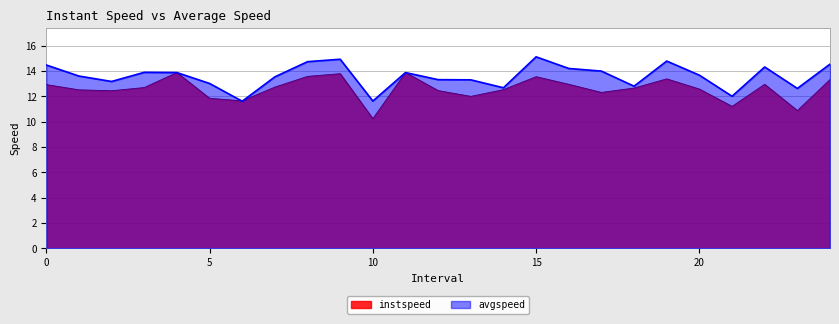

Reading right to left, extract all data points from this chart.

instspeed: 24.0=13.3	23.0=10.9	22.0=13.0	21.0=11.2	20.0=12.6	19.0=13.4	18.0=12.7	17.0=12.3	16.0=13.0	15.0=13.6	14.0=12.5	13.0=12.0	12.0=12.5	11.0=13.9	10.0=10.2	9.0=13.8	8.0=13.6	7.0=12.7	6.0=11.7	5.0=11.9	4.0=13.9	3.0=12.7	2.0=12.5	1.0=12.5	0.0=12.9
avgspeed: 24.0=14.6	23.0=12.6	22.0=14.3	21.0=12.0	20.0=13.7	19.0=14.8	18.0=12.8	17.0=14.0	16.0=14.2	15.0=15.1	14.0=12.7	13.0=13.3	12.0=13.3	11.0=13.9	10.0=11.6	9.0=14.9	8.0=14.8	7.0=13.6	6.0=11.6	5.0=13.0	4.0=13.9	3.0=13.9	2.0=13.2	1.0=13.6	0.0=14.5